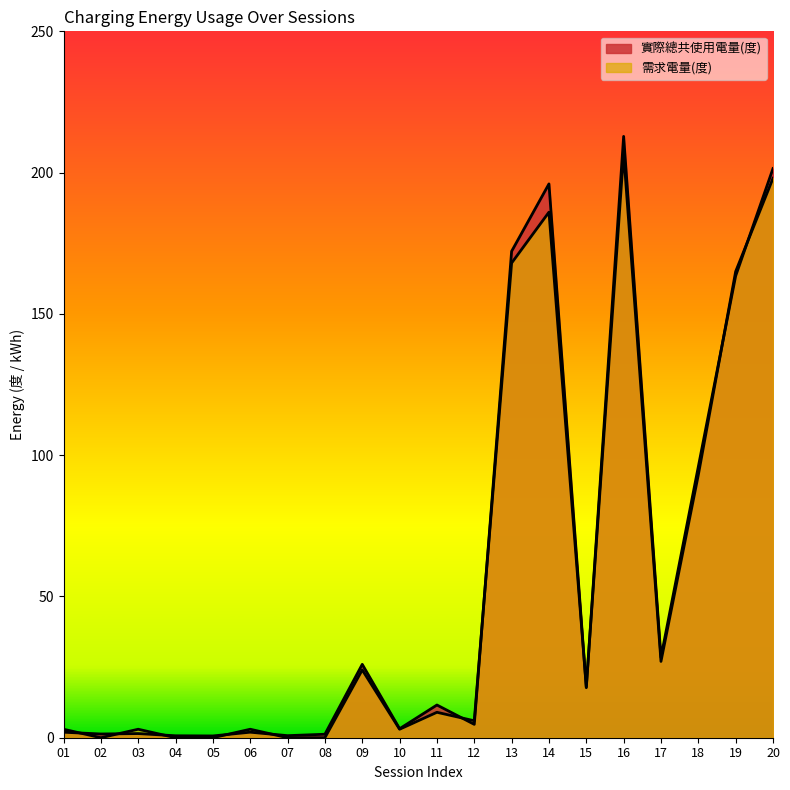

At how many categories does at least one series exceed 158?

5